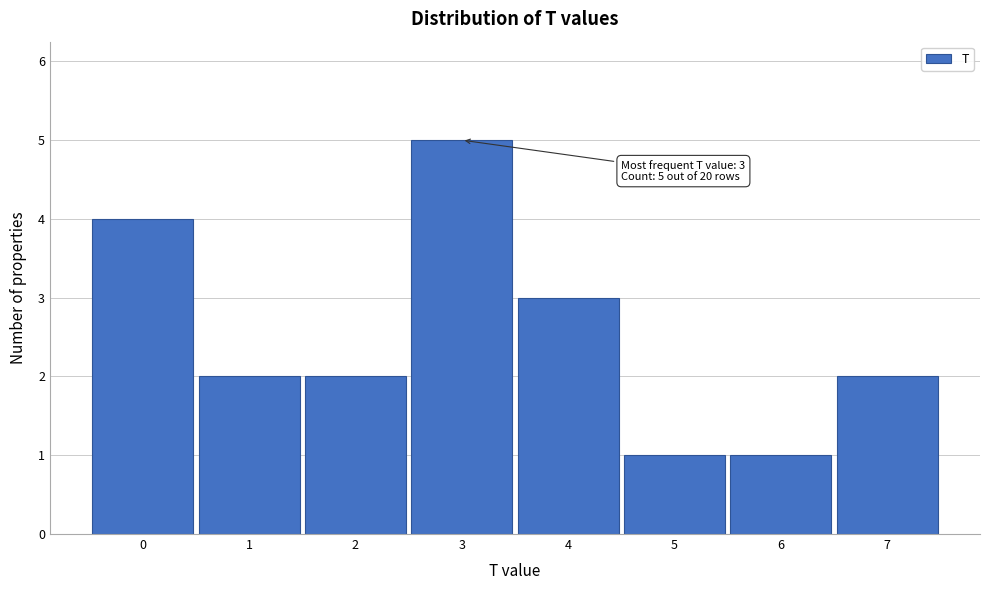

Which range on the x-axis has the tallest bar?

2.5 to 3.5